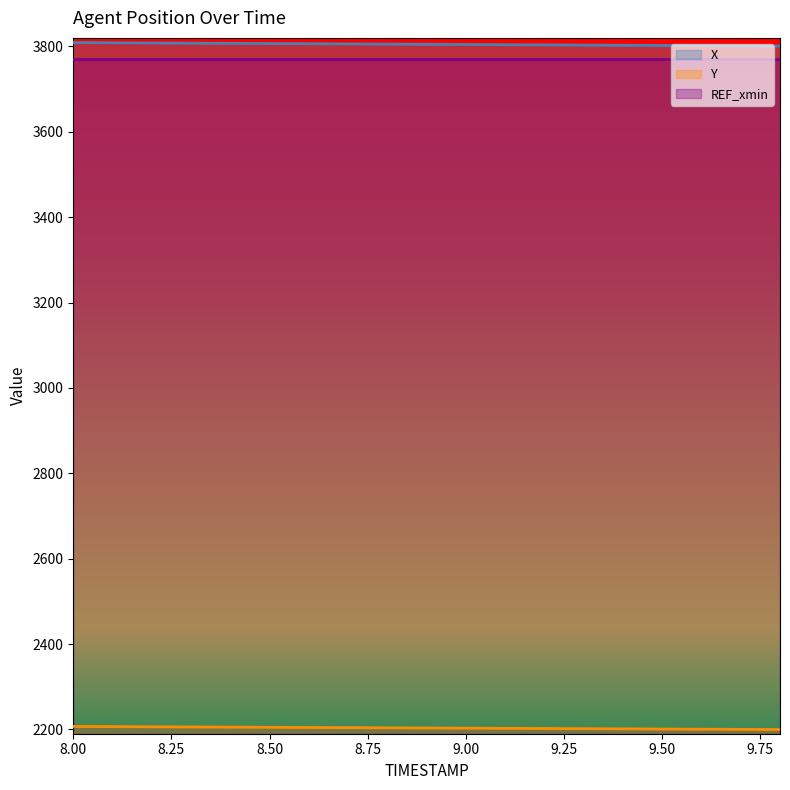

Is the value of X at 8.00 greater than the value of Y at 9.00?

Yes